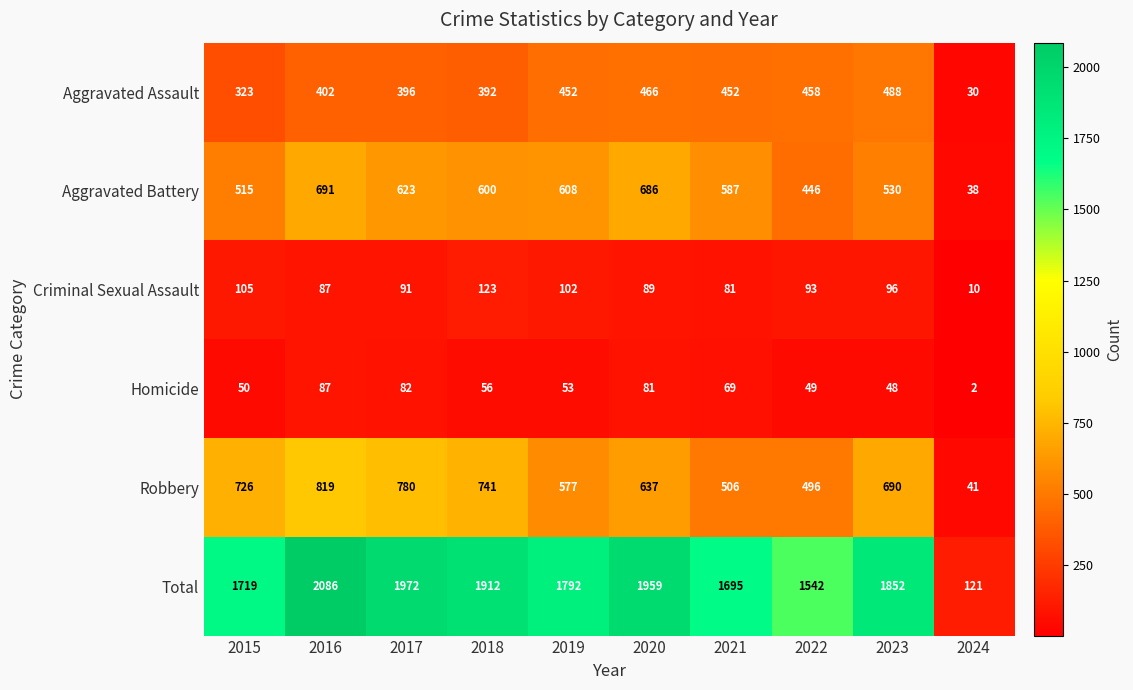

Rank the series at 2019 from lowest to highest value.

Homicide, Criminal Sexual Assault, Aggravated Assault, Robbery, Aggravated Battery, Total